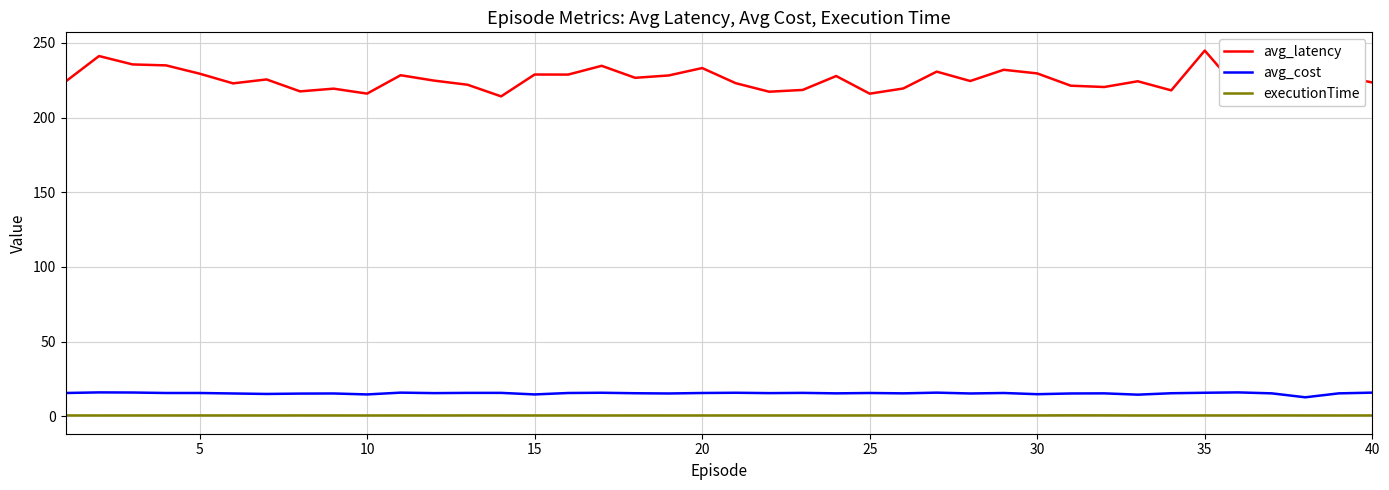

Does the chart have visible grid lines?

Yes